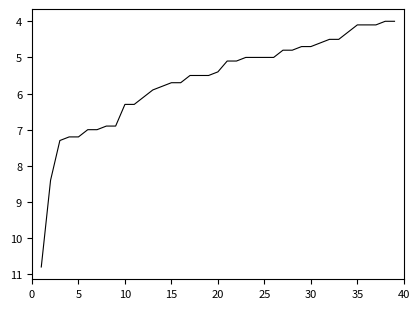

What is the smallest value displayed?

4.0